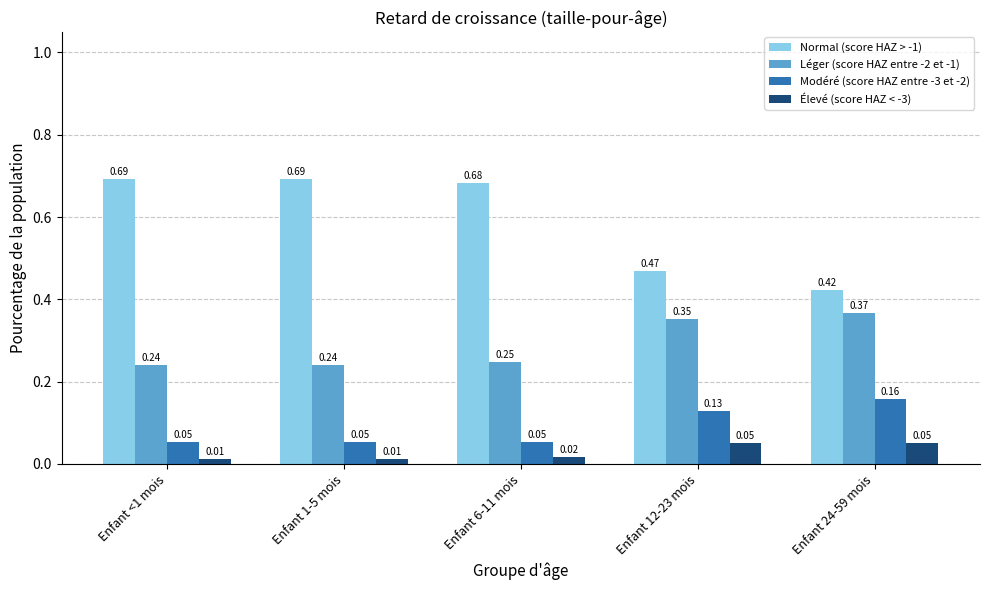

What is the label of the 3rd bar from the left?

Enfant 6-11 mois